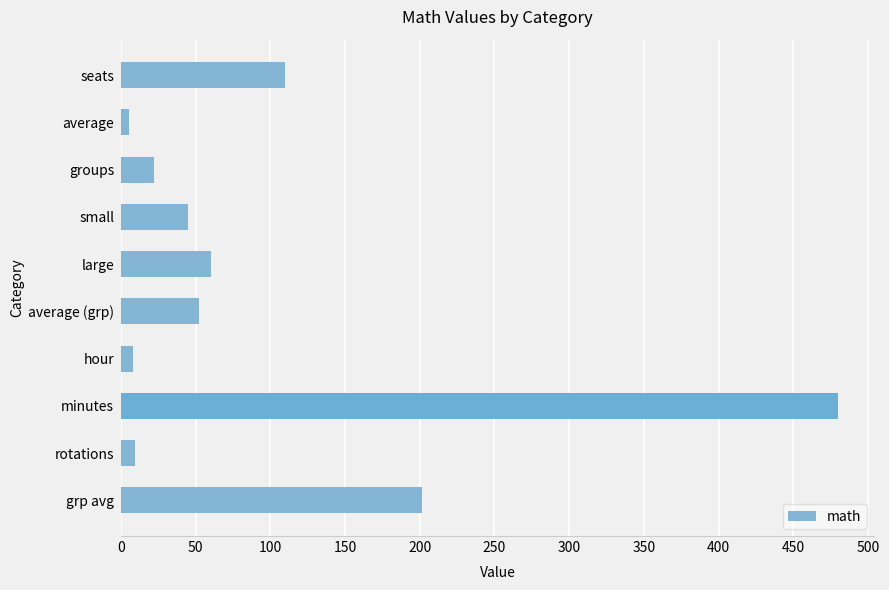

The value at grp avg is 53.8. True or false?

False